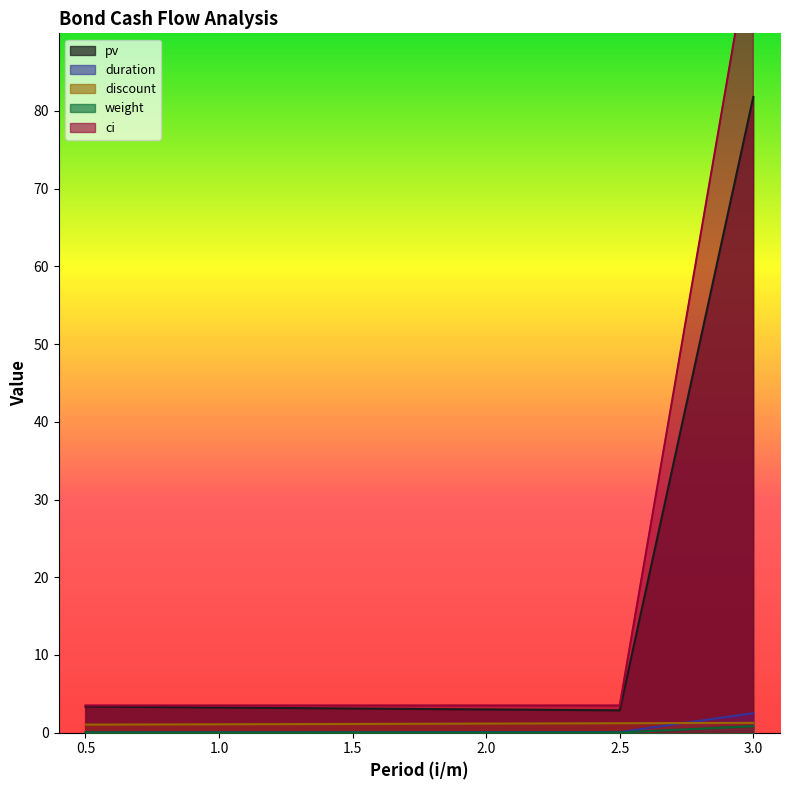

What is the difference between the maximum and minimum values in the weight series?

0.8